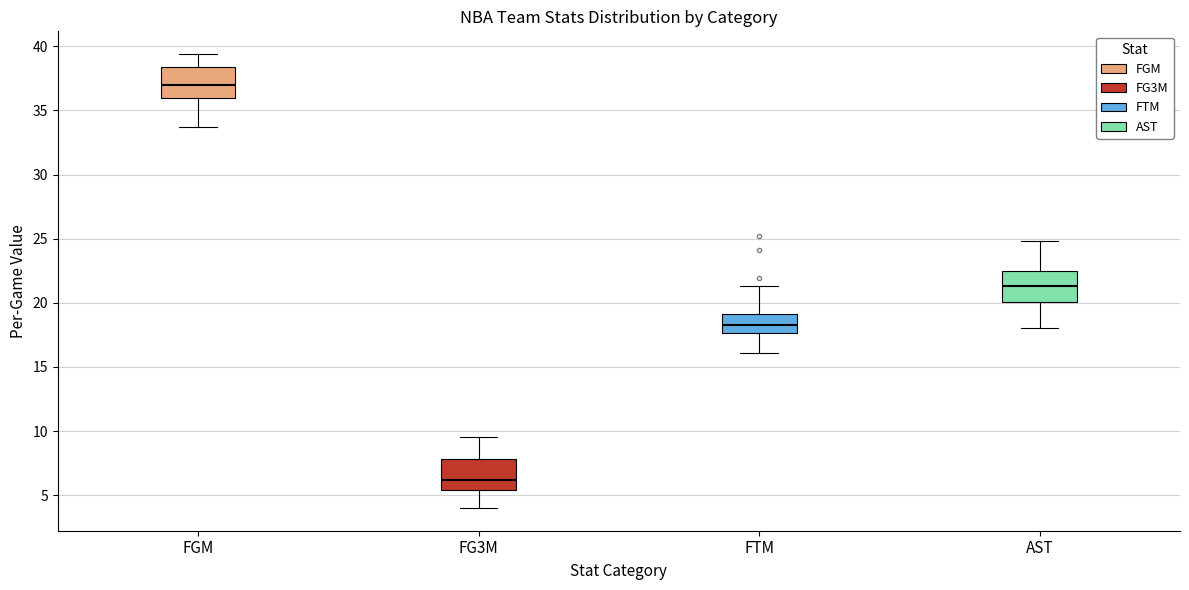

Which box has the highest median line?

FGM